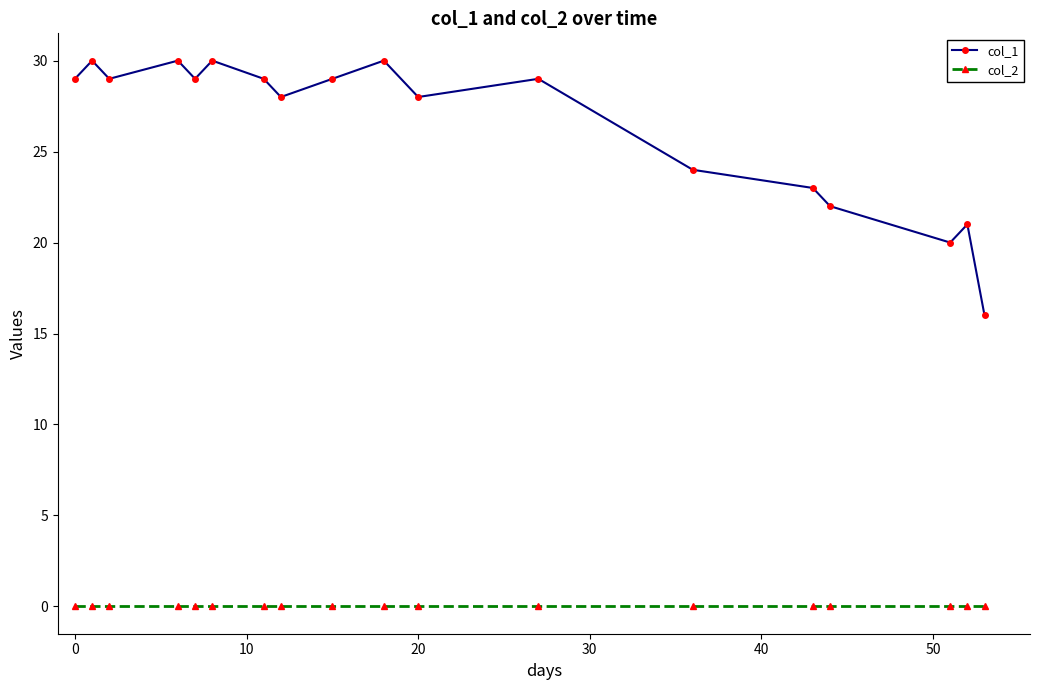

Rank the series by their maximum value, from highest to lowest.

col_1, col_2